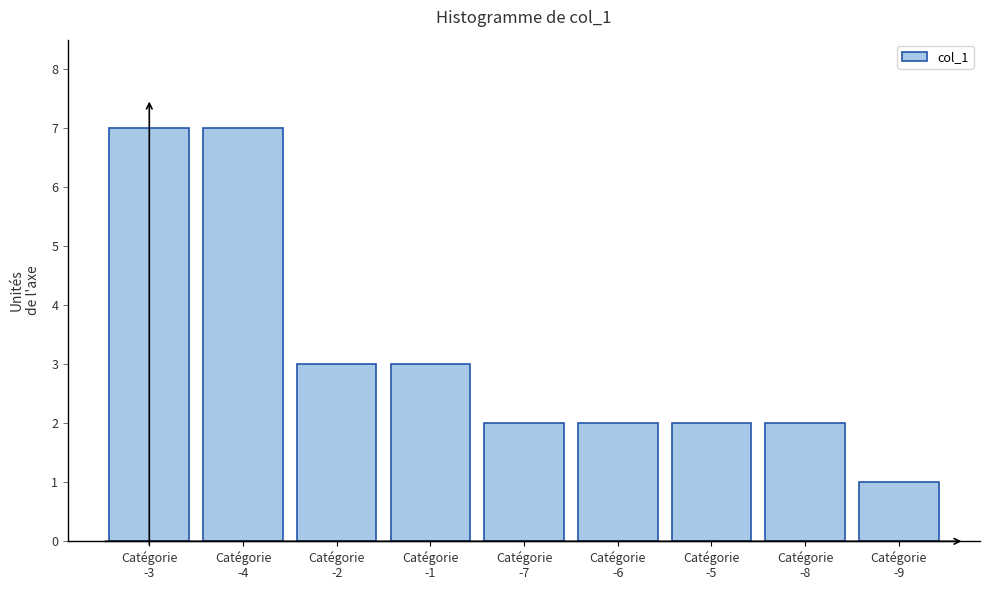

Reading right to left, what are all the values shown in this chart?

1	2	2	2	2	3	3	7	7